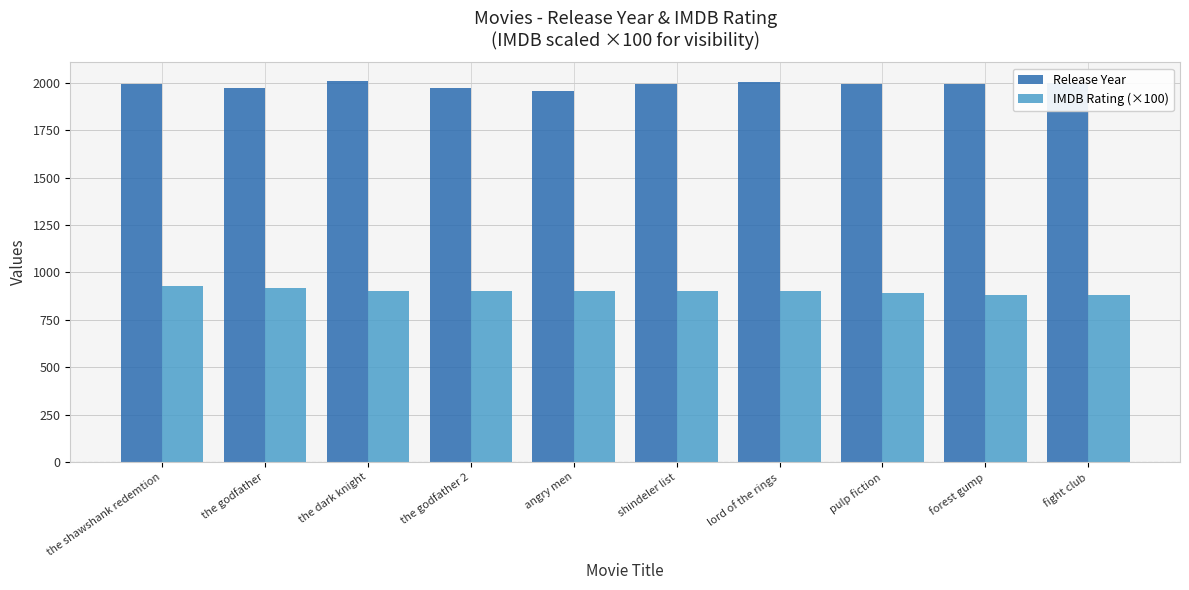

How many groups of bars are there?

10